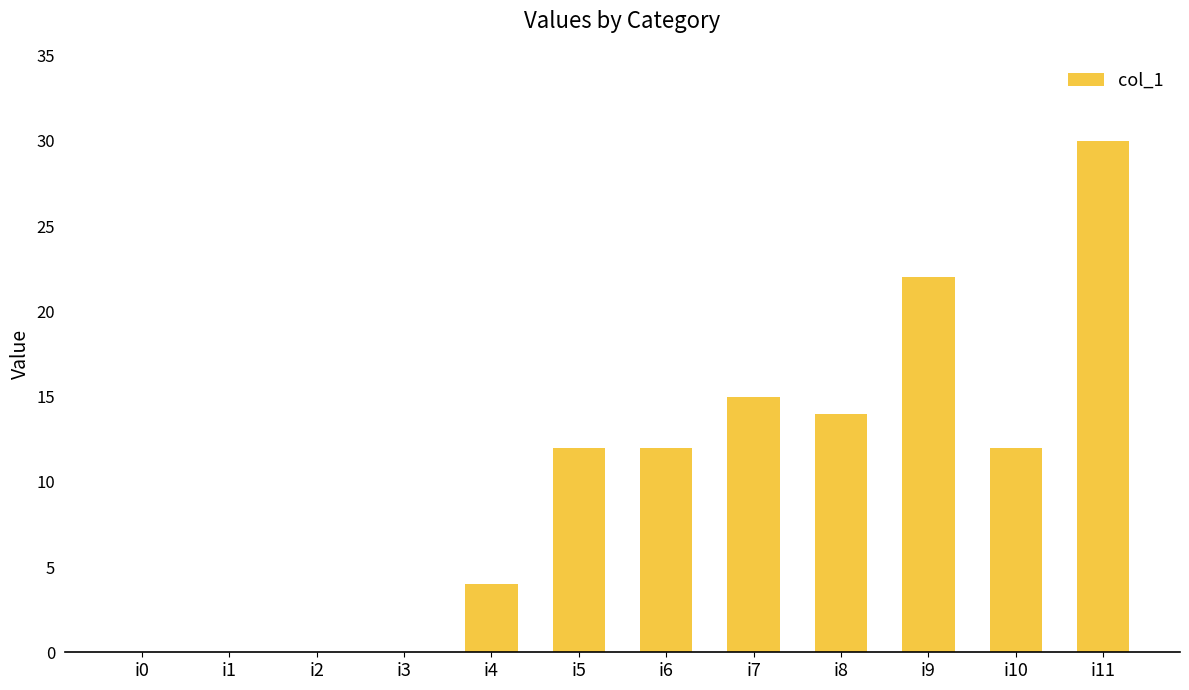

What is the change in value from i8 to i9?

+8